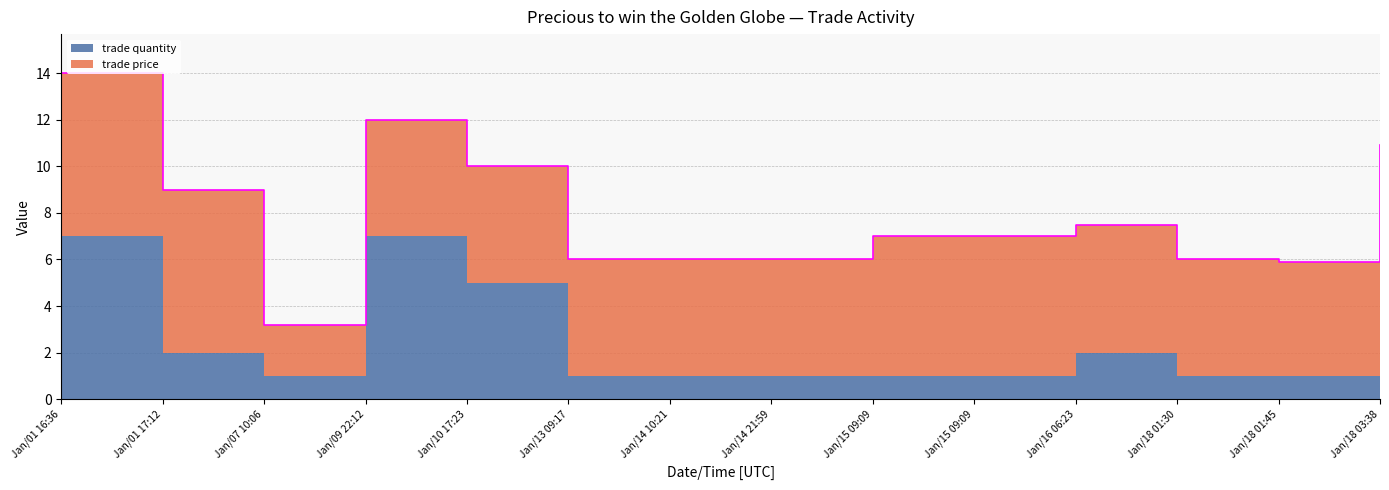

What is the spread (max minus min) of values at Jan/09 22:12?

2.0